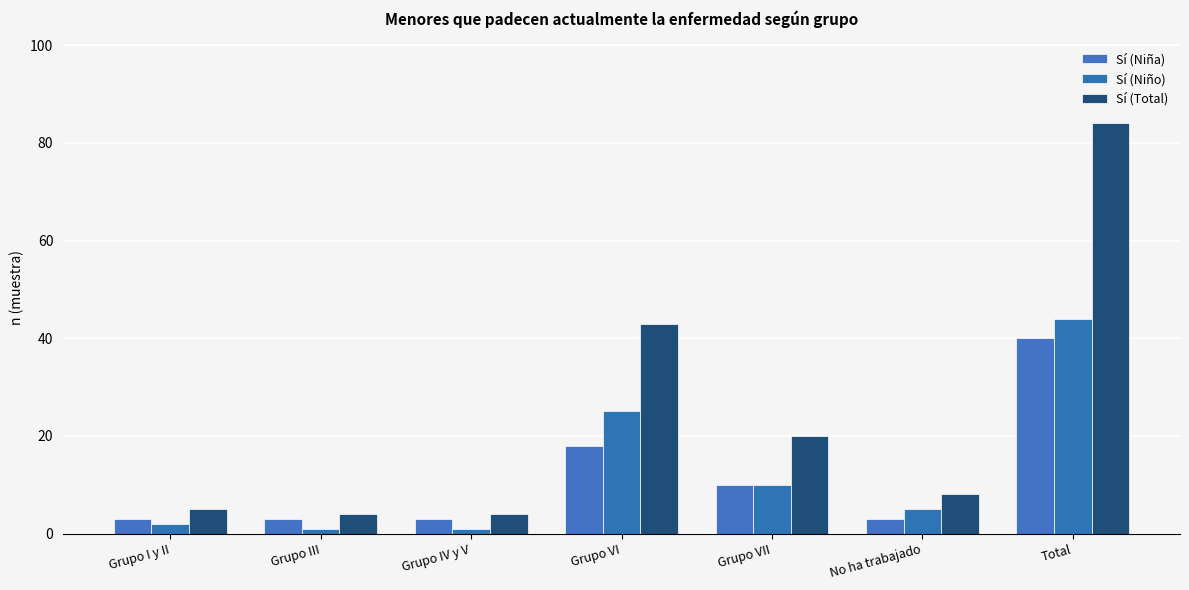

What value does the Sí (Niña) series have at Grupo VI?

18